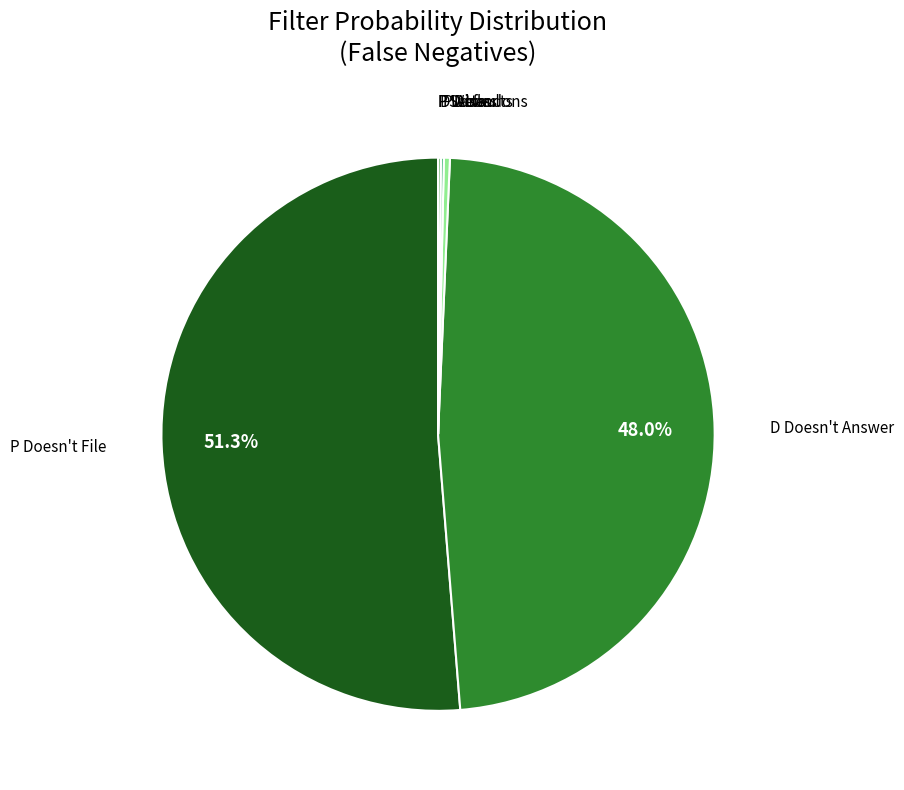

To the nearest percent, what is the average slice percentage?

14%